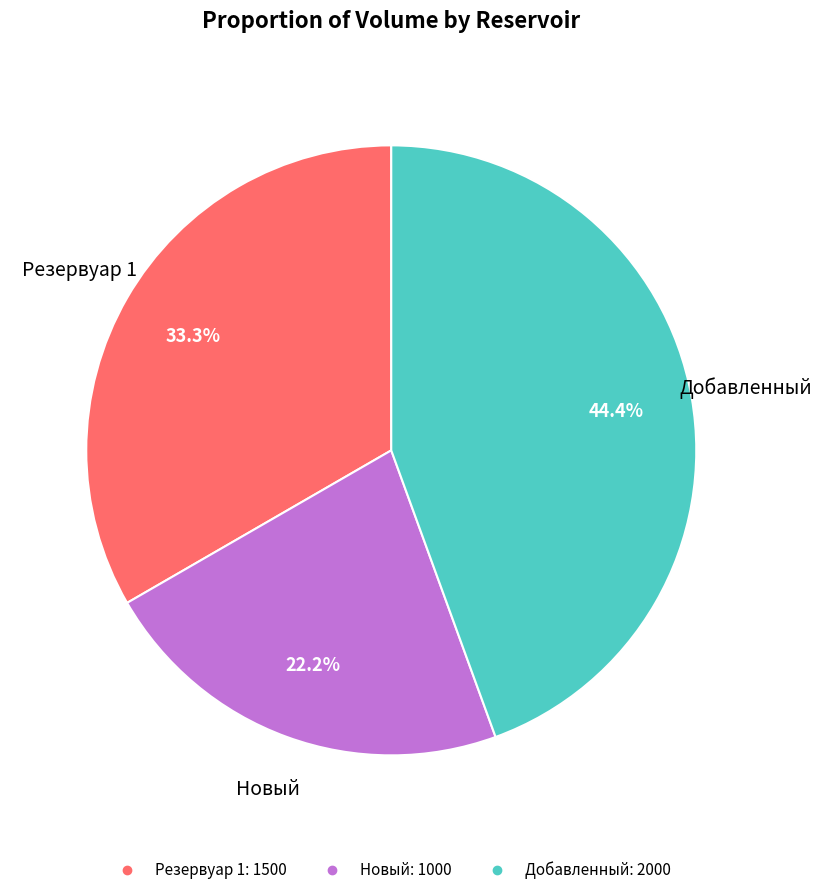

Does any single category account for the majority?

No